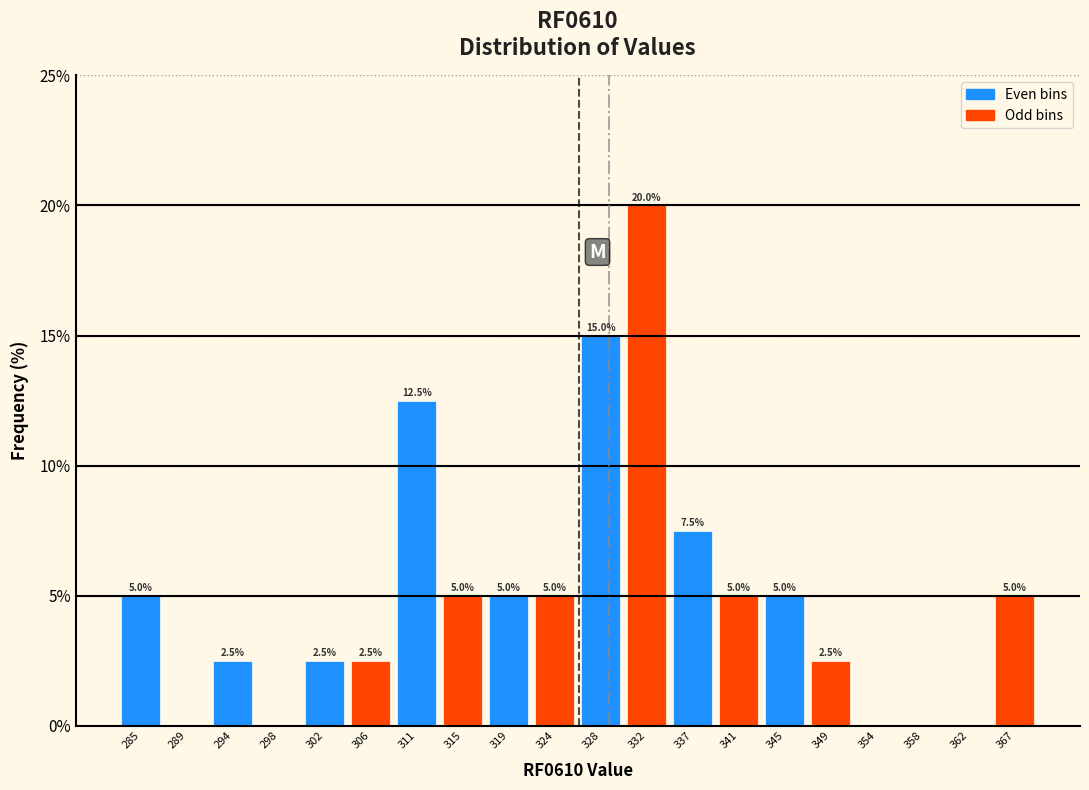

Reading left to right, list all the values displayed in this chart.

285=5.0	289=0.0	294=2.5	298=0.0	302=2.5	306=2.5	311=12.5	315=5.0	319=5.0	324=5.0	328=15.0	332=20.0	337=7.5	341=5.0	345=5.0	349=2.5	354=0.0	358=0.0	362=0.0	367=5.0